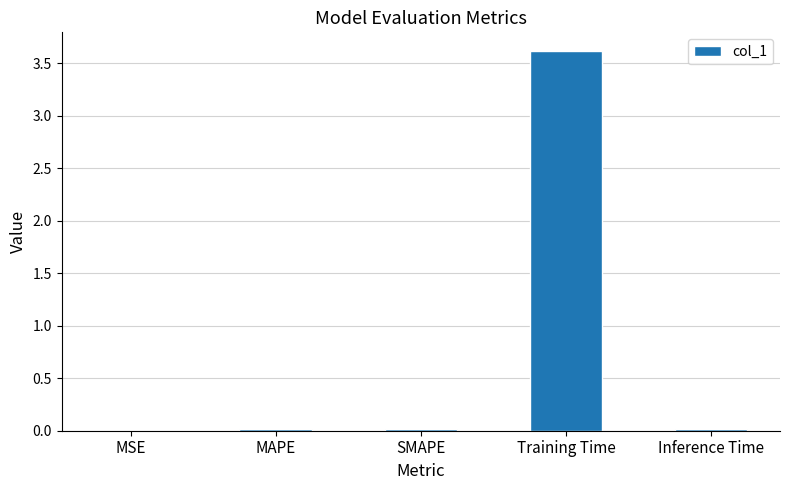

What is the greatest value displayed?

3.6